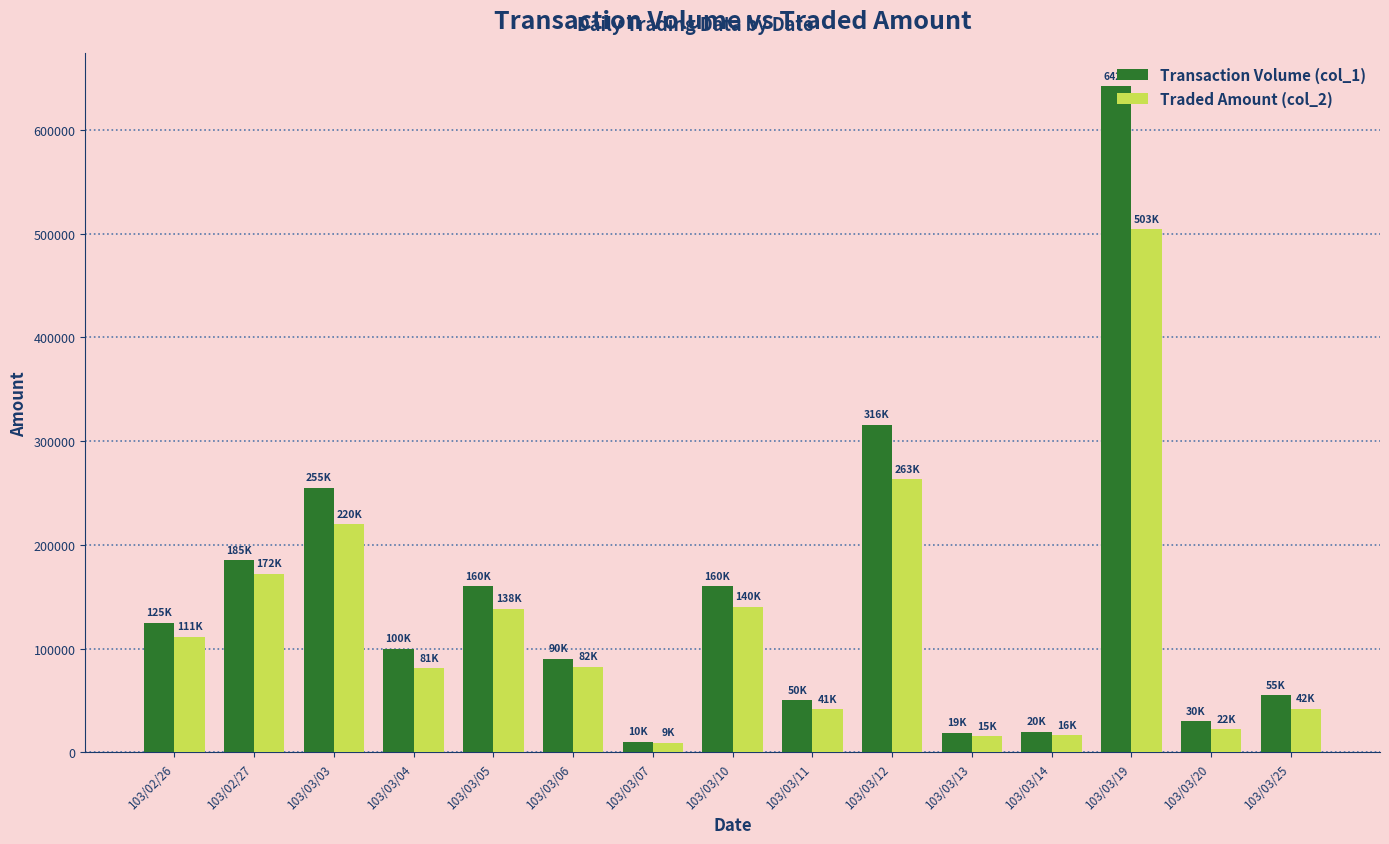

The value of Traded Amount (col_2) at 103/02/26 is 111350. True or false?

True